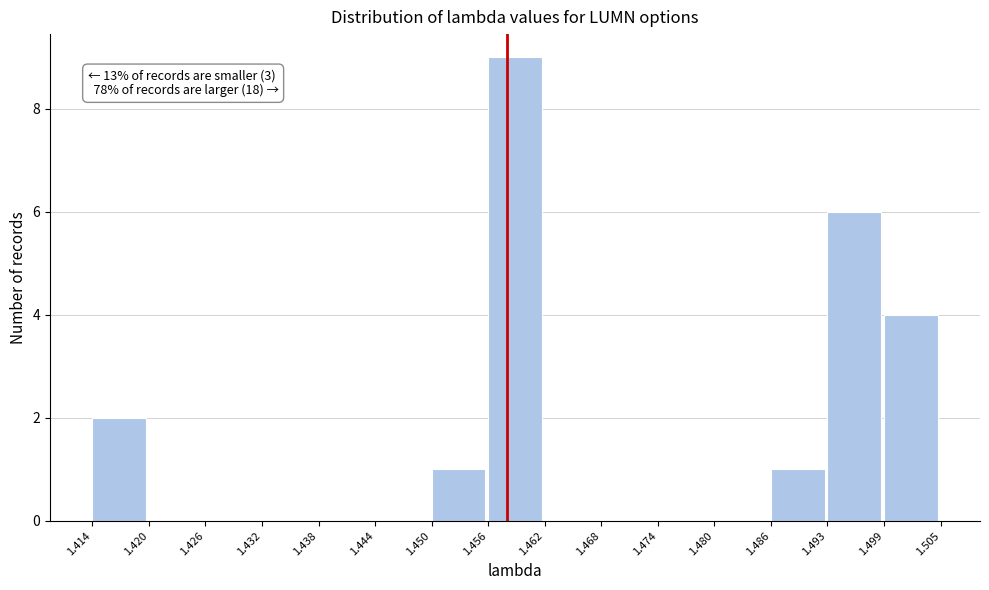

Over which range of the x-axis is the bar tallest?

1.456 to 1.462